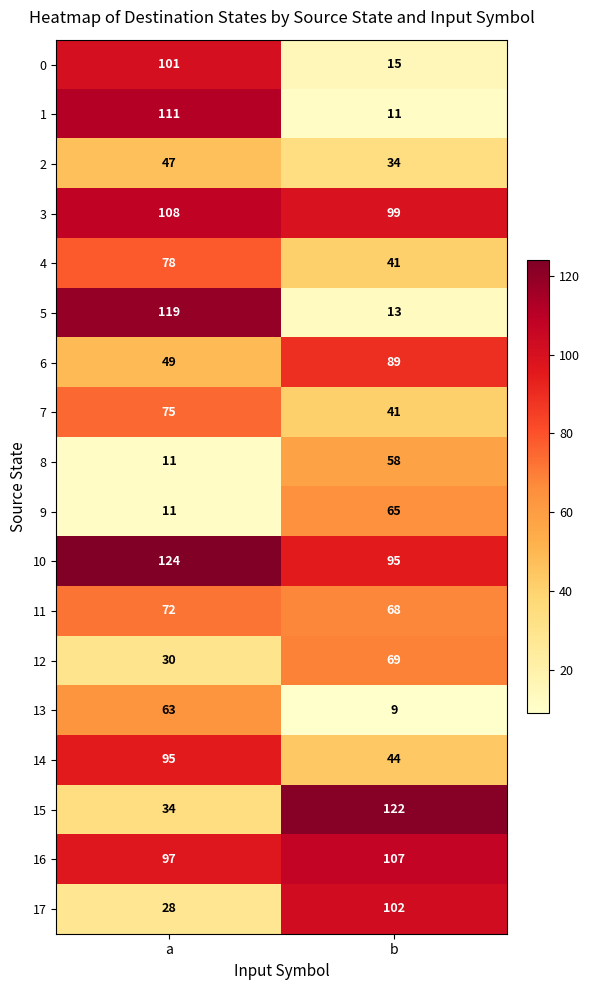

List the series in order of their peak value, lowest first.

2, 8, 13, 9, 12, 11, 7, 4, 6, 14, 0, 17, 16, 3, 1, 5, 15, 10